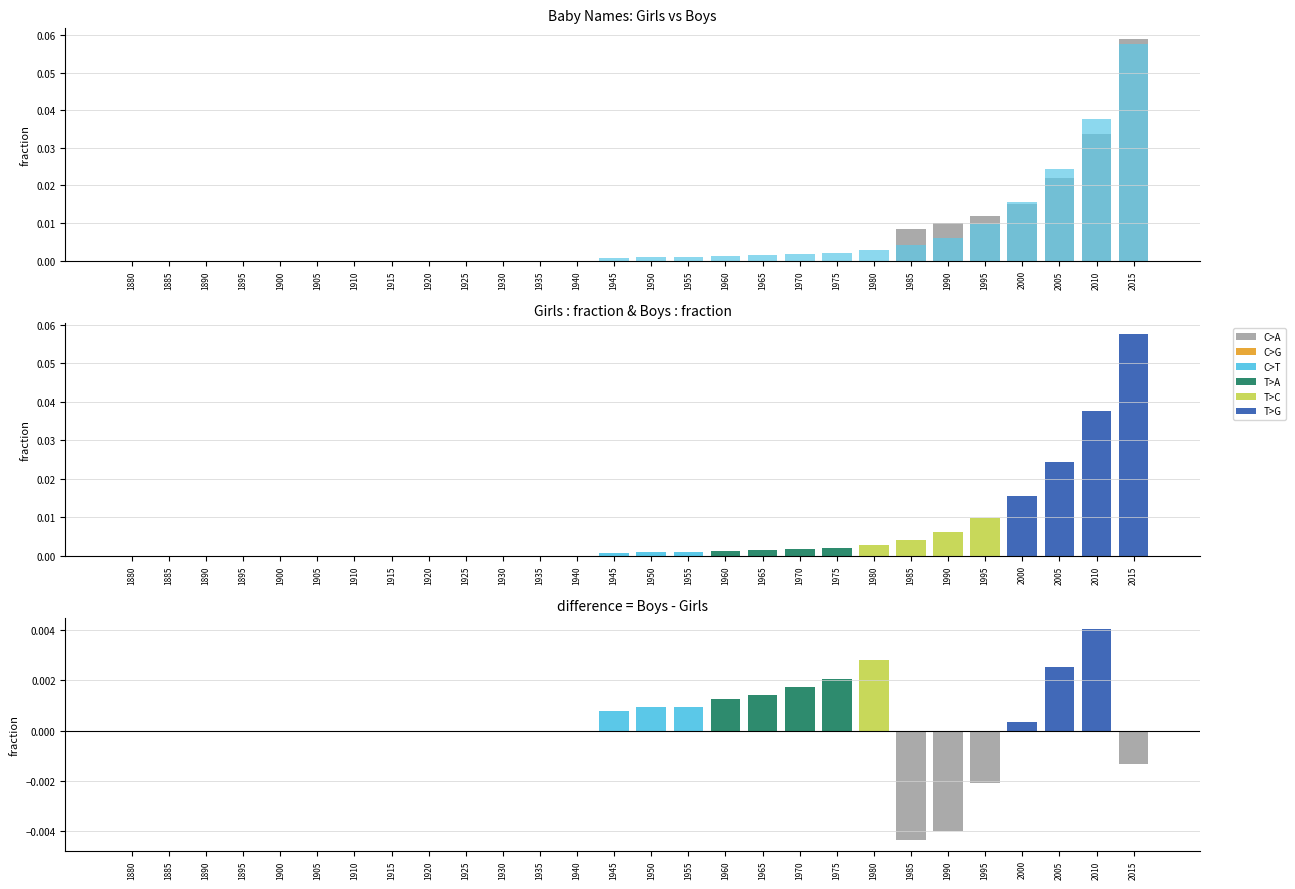

Rank the series by their average value, from lowest to highest.

Girls, Boys